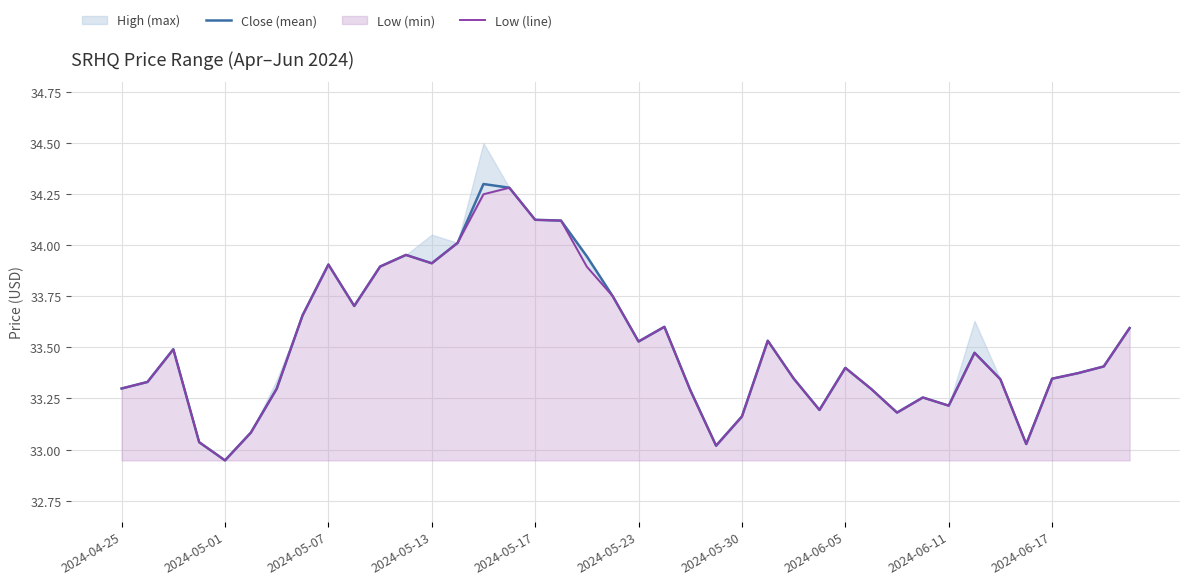

True or false: Low (line) has a value of 46.4 at 14.

False